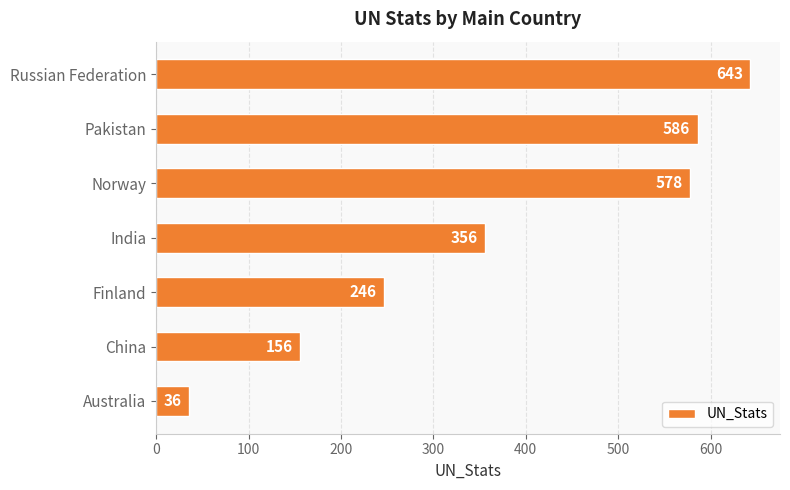

How many bars are there in total?

7